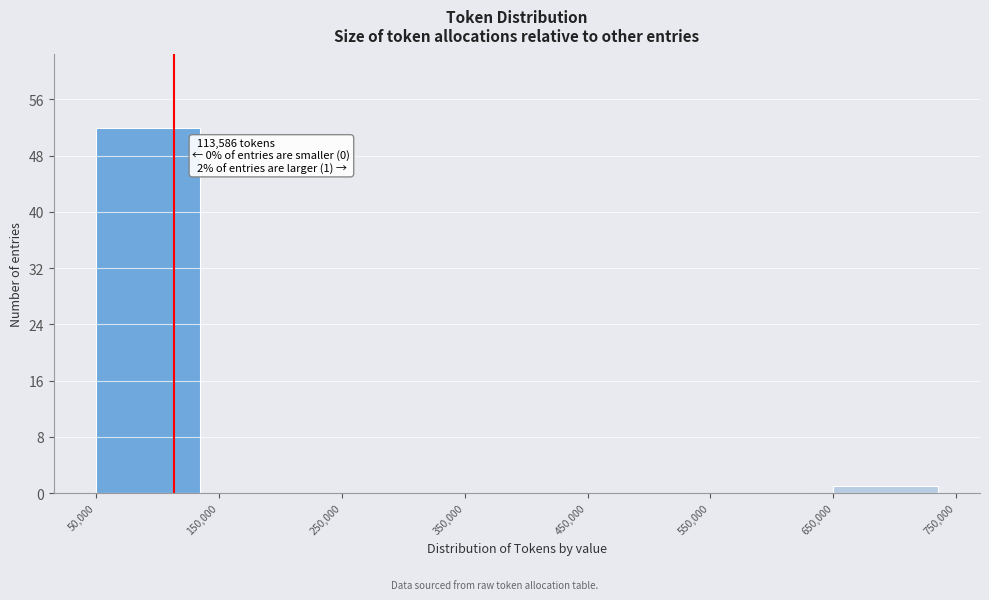

Which range on the x-axis has the tallest bar?

50,000 to 150,000